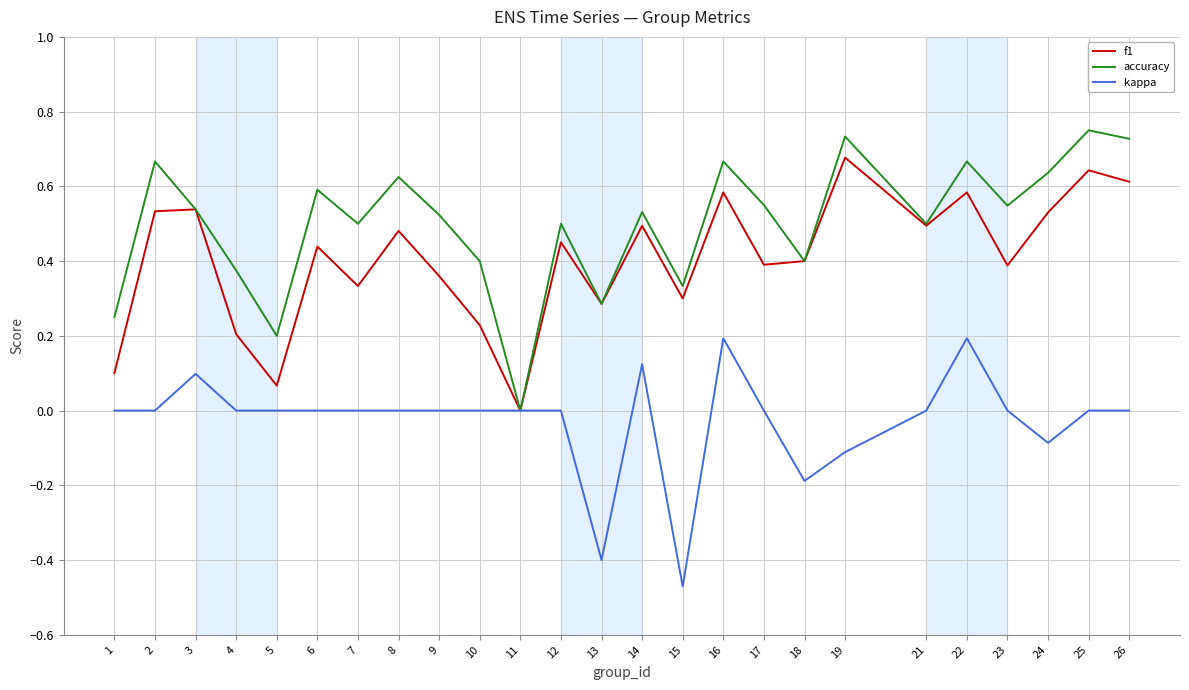

Which series changed the most between 3 and 5?

f1